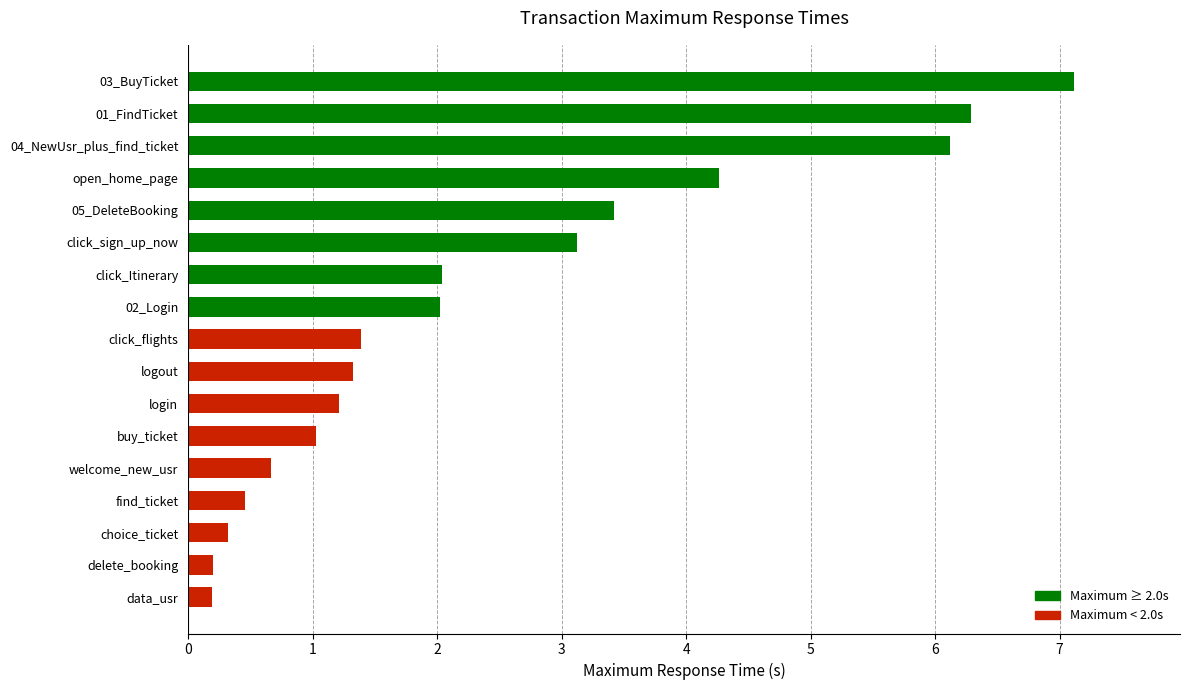

Reading bottom to top, extract all data points from this chart.

data_usr=0.2	delete_booking=0.2	choice_ticket=0.3	find_ticket=0.5	welcome_new_usr=0.7	buy_ticket=1.0	login=1.2	logout=1.3	click_flights=1.4	02_Login=2.0	click_Itinerary=2.0	click_sign_up_now=3.1	05_DeleteBooking=3.4	open_home_page=4.3	04_NewUsr_plus_find_ticket=6.1	01_FindTicket=6.3	03_BuyTicket=7.1